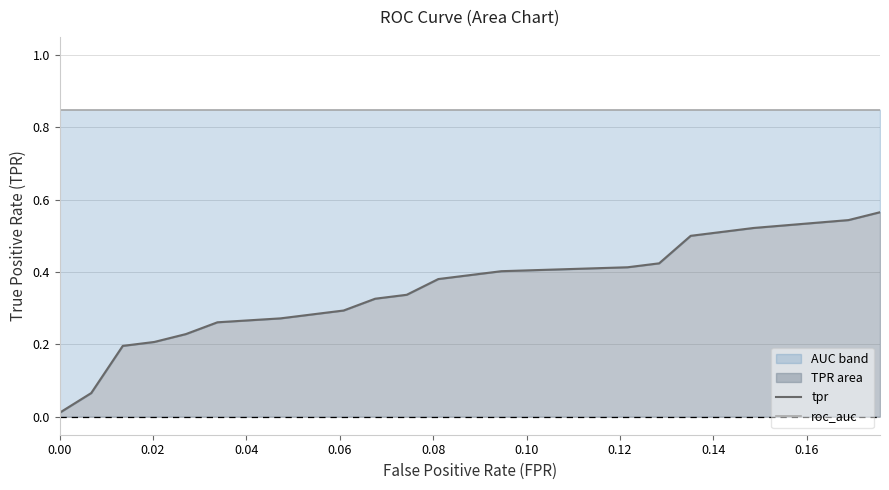

List the series in order of their overall mean, lowest first.

tpr, roc_auc